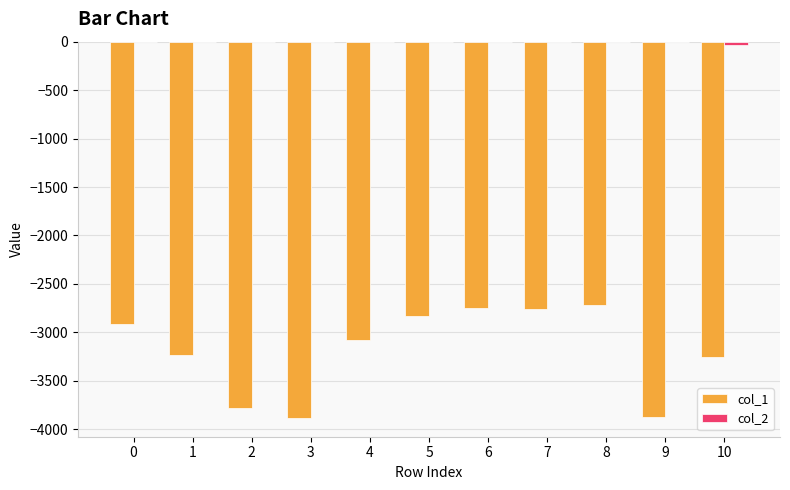

Which series changed the most between 6 and 9?

col_1